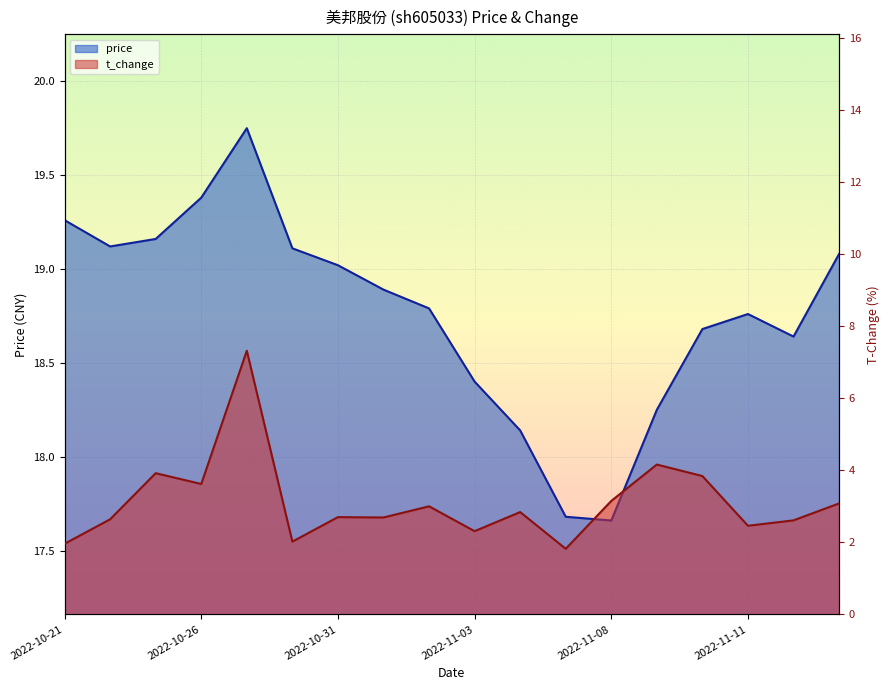

How many lines are shown in the chart?

2